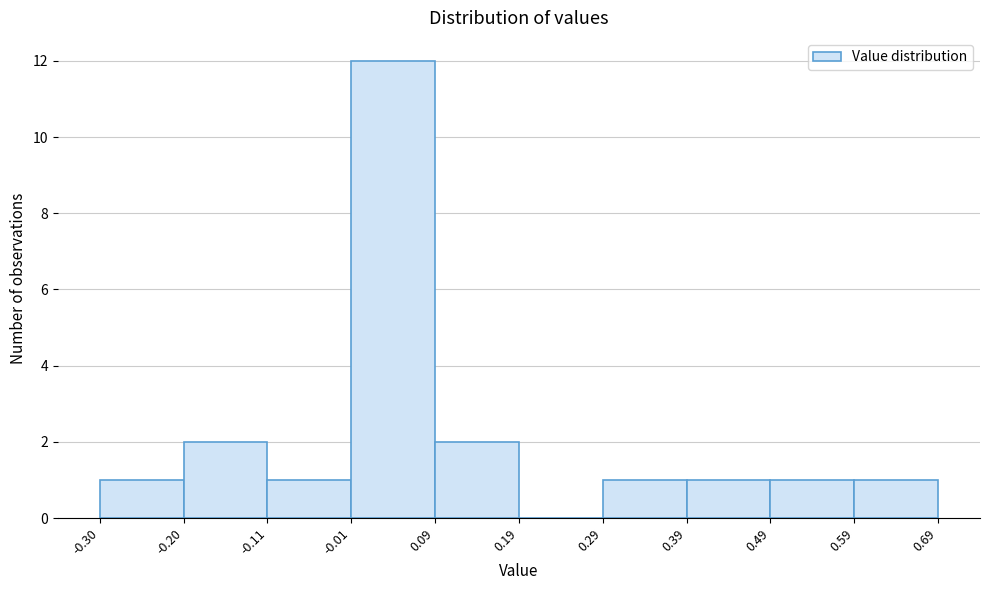

Reading left to right, transcribe this chart: for each bar, give the range it covers on the x-axis and its height. The values are not printed on the chart, so give them approximately, as read against the axis.

-0.30 to -0.20: 1
-0.20 to -0.11: 2
-0.11 to -0.01: 1
-0.01 to 0.09: 12
0.09 to 0.19: 2
0.19 to 0.29: 0
0.29 to 0.39: 1
0.39 to 0.49: 1
0.49 to 0.59: 1
0.59 to 0.69: 1